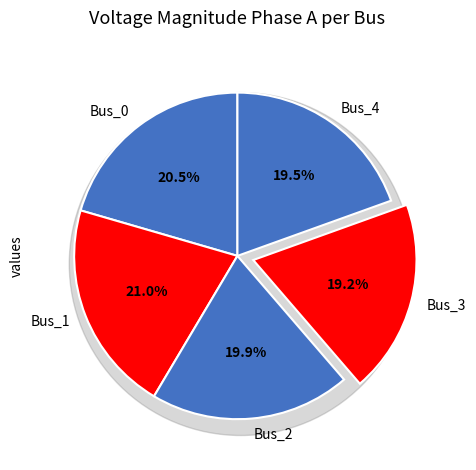

The Bus_0 slice represents 6% of the pie. True or false?

False